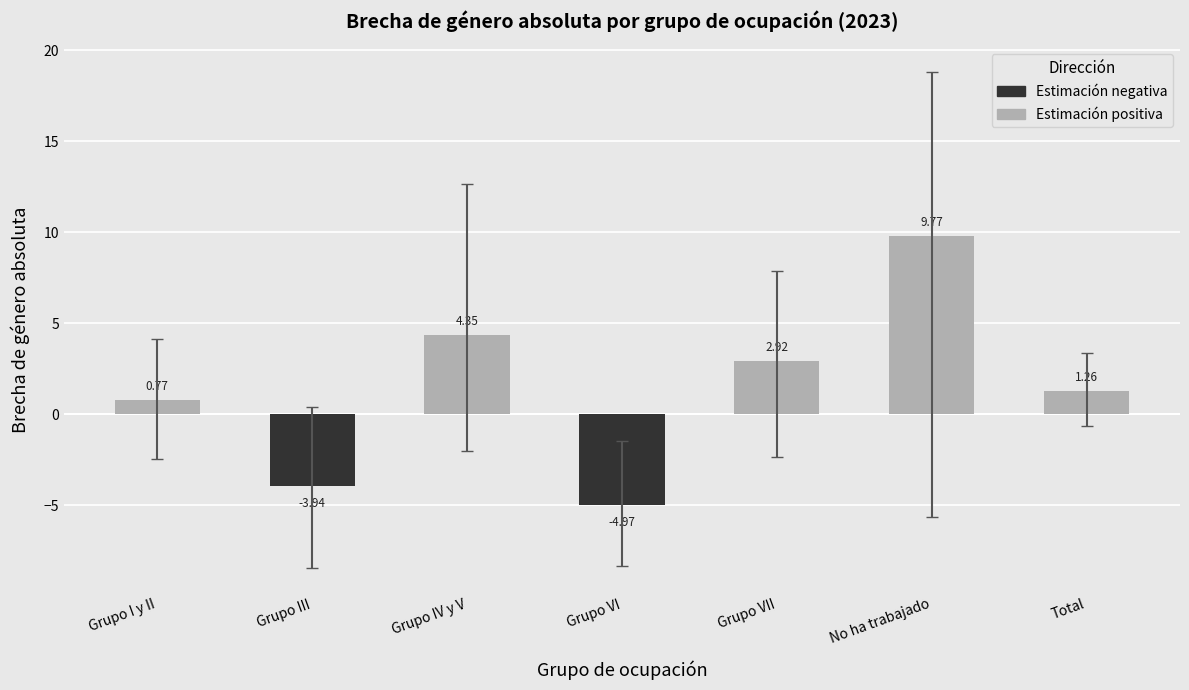

Where does the data first go above 1?

Grupo IV y V